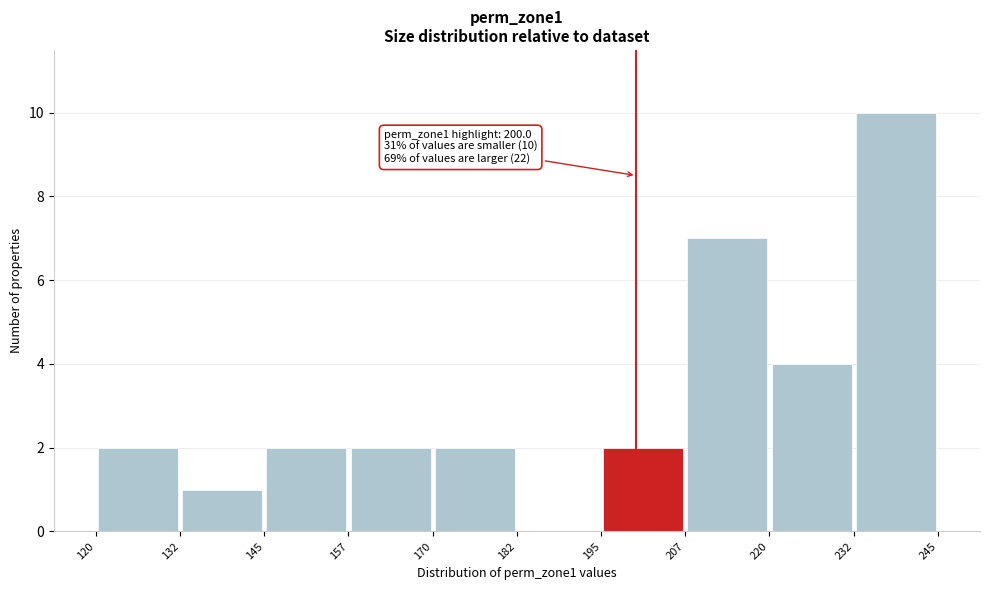

Over which range of the x-axis is the bar tallest?

232 to 245